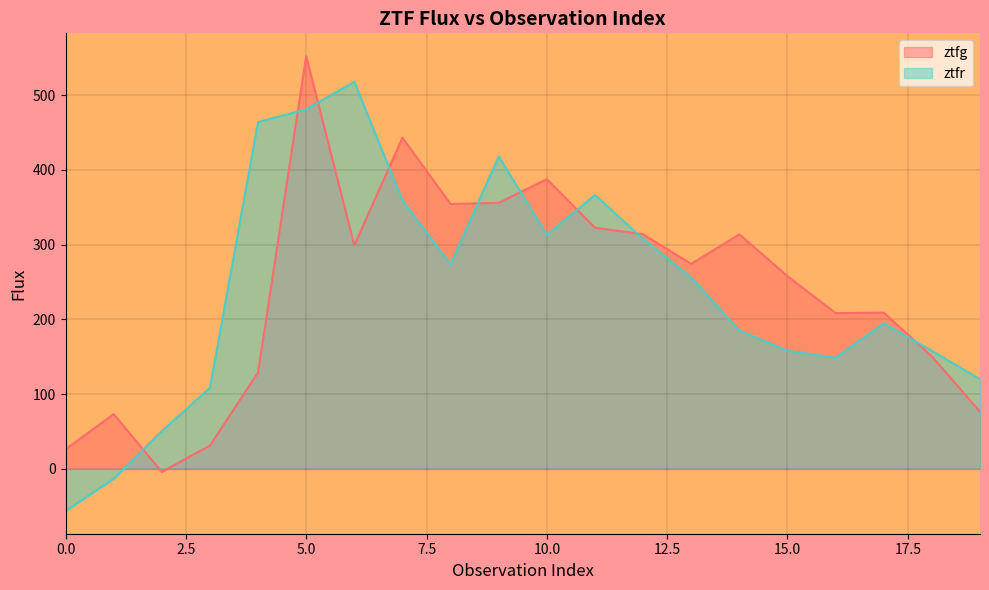

Which series ends up on top after the final intersection of ztfg and ztfr?

ztfr